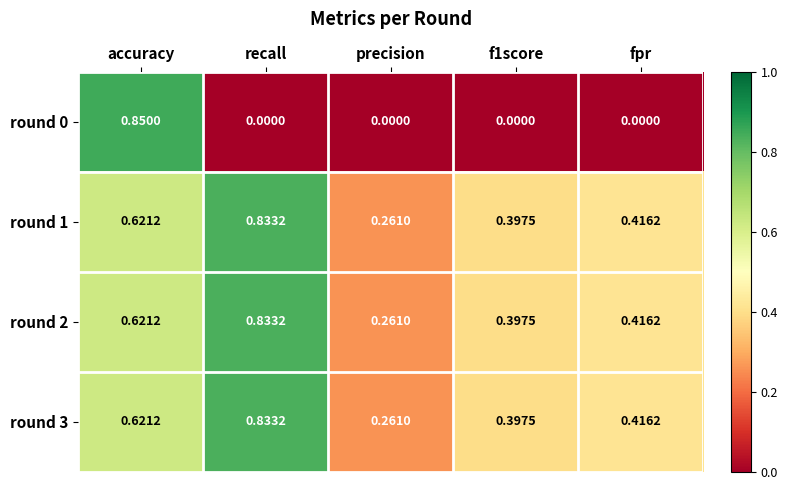

Which category has the lowest value in the round 2 series?

precision